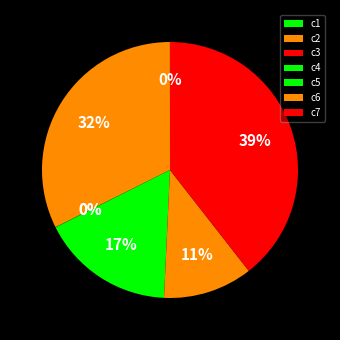

Rank the categories by value from highest to lowest.

c7, c2, c5, c6, c4, c1, c3